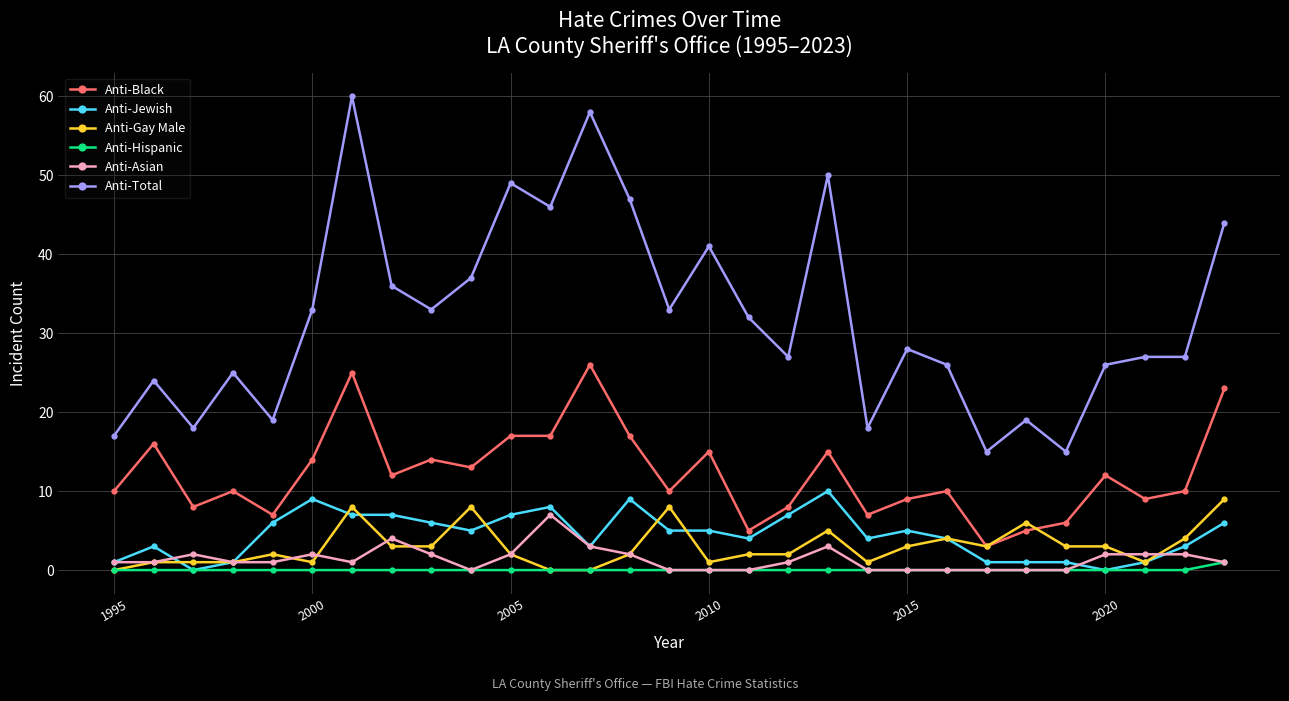

What is the greatest value displayed?

60